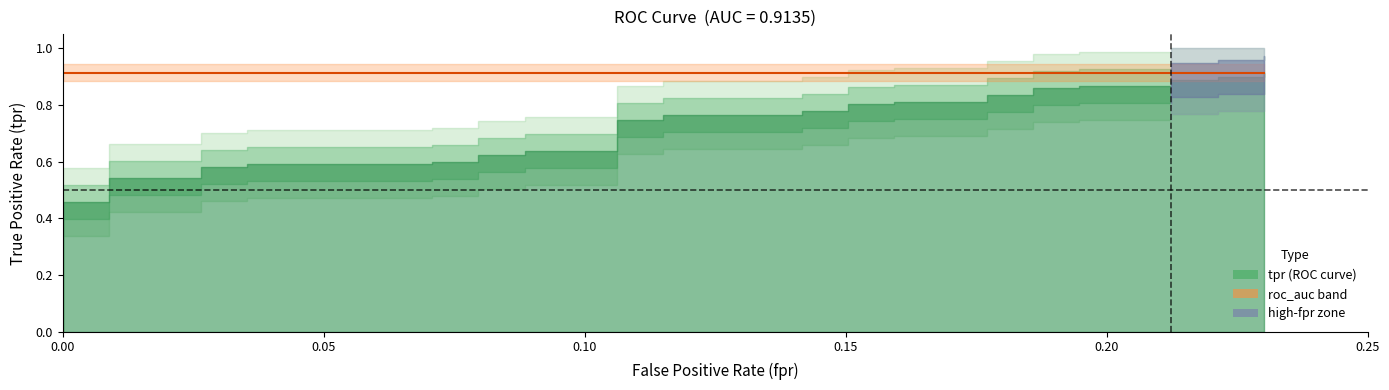

What is the greatest value displayed?

0.9